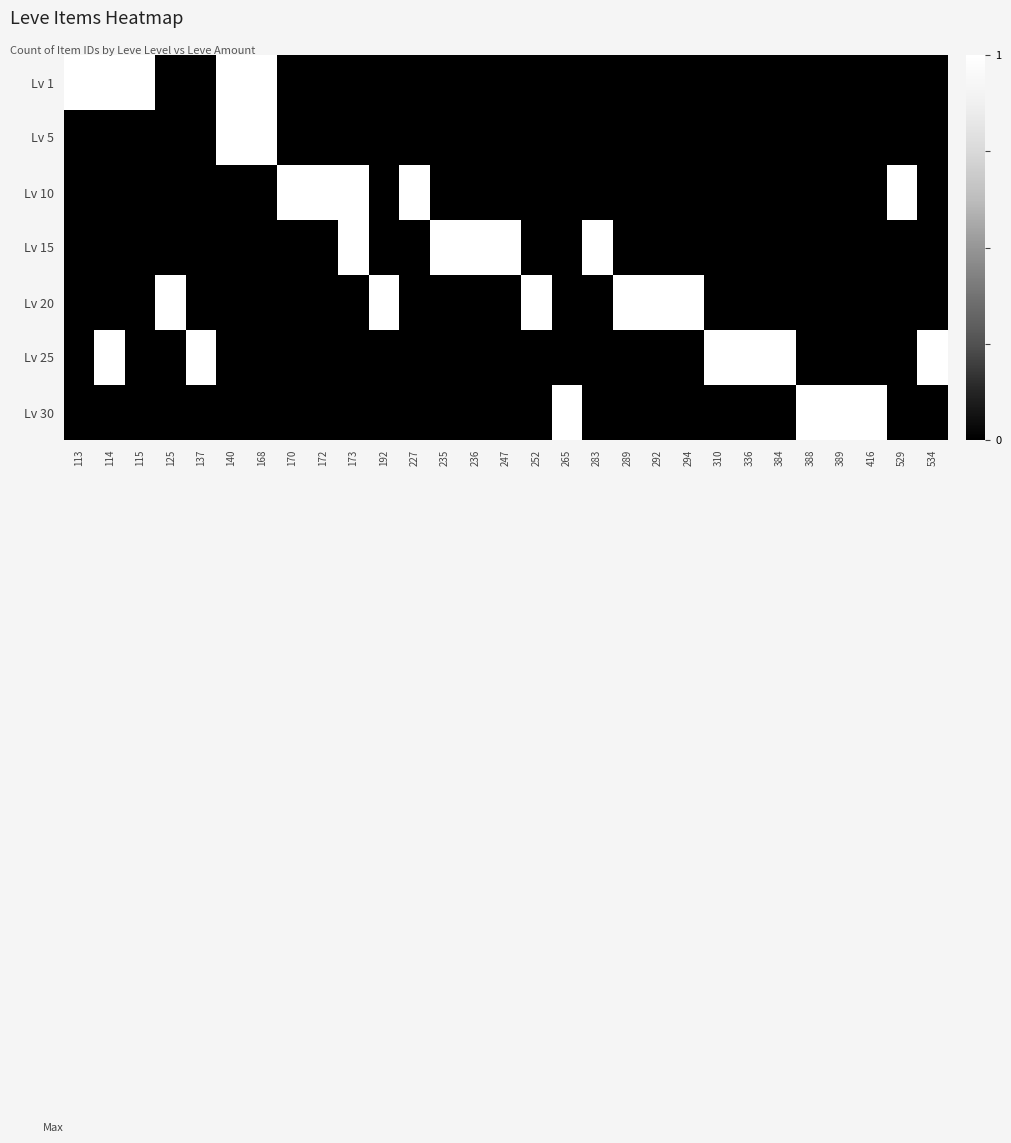

Which series changed the most between 113 and 192?

Lv 1